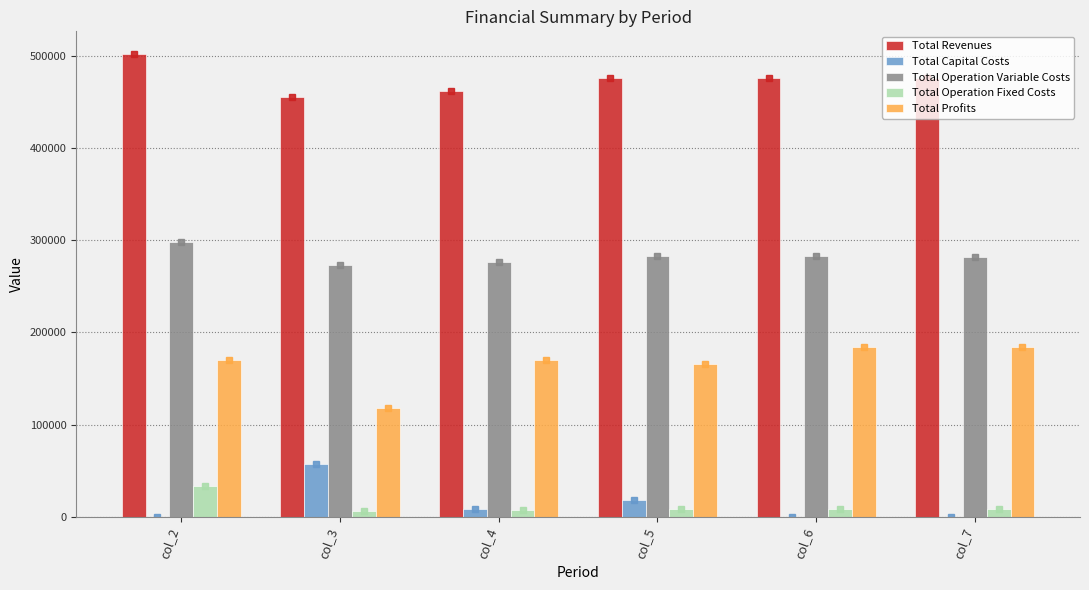

What is the total value across all series at col_3?

909959.9